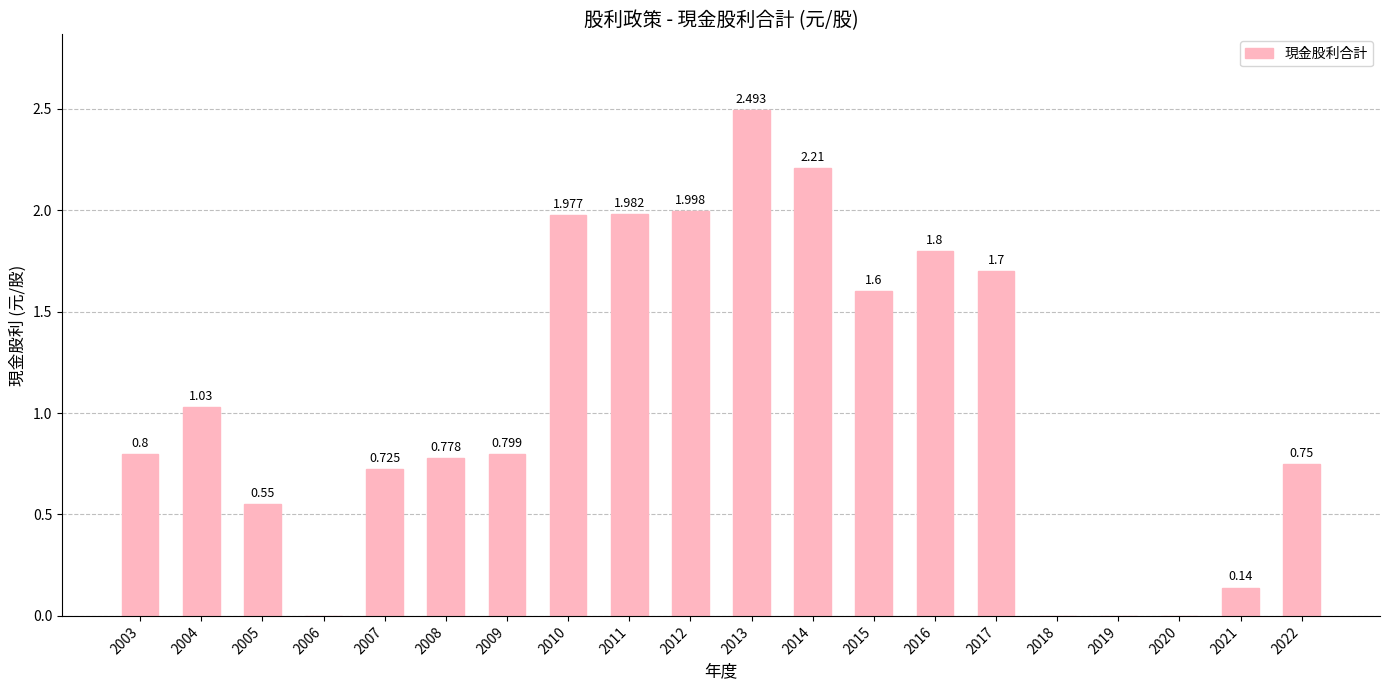

Count the number of data series in this chart.

1